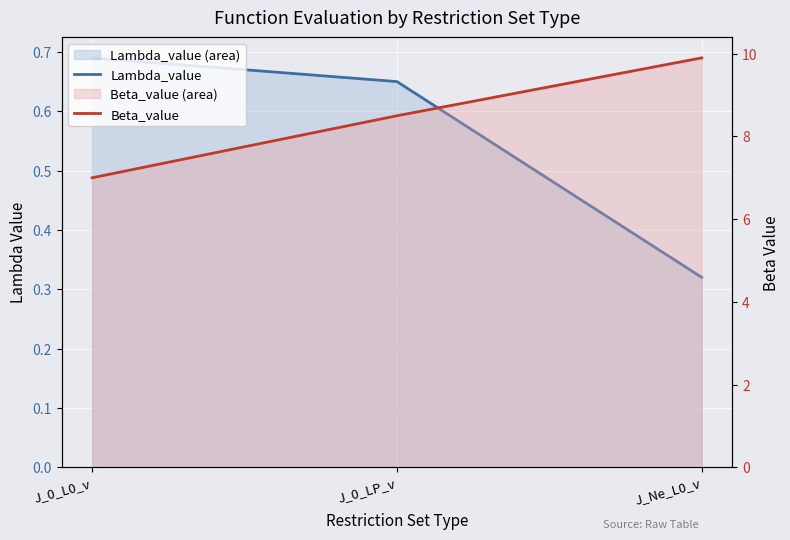

Does the chart display data point markers on the line(s)?

No